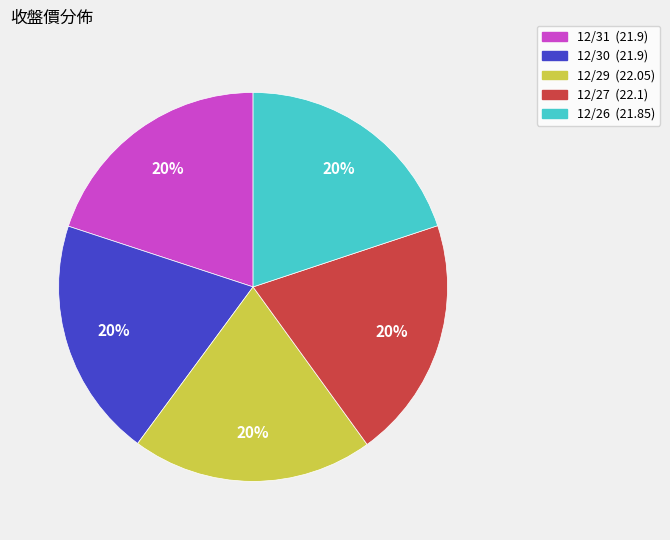

Is there any slice that represents more than half of the pie?

No